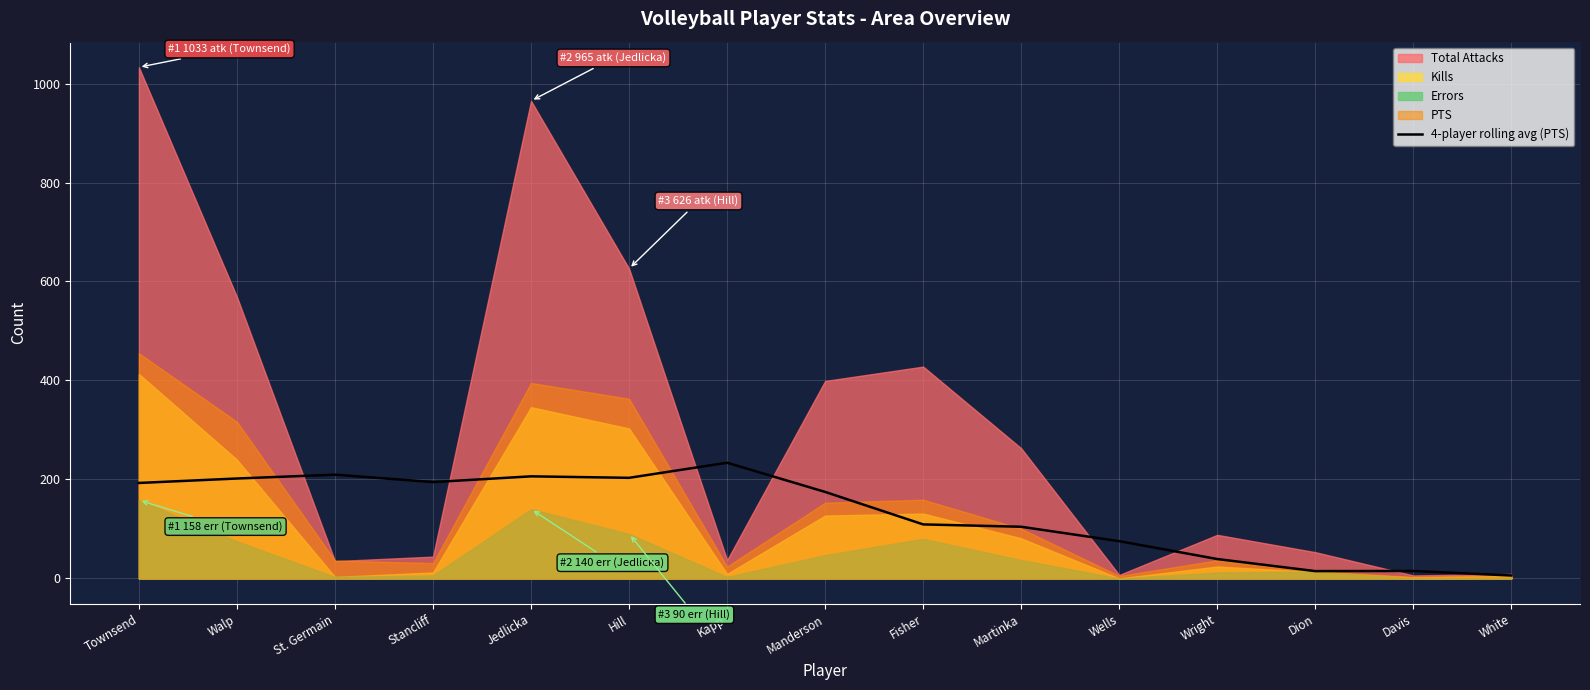

Where does the data first go above 174?

Townsend